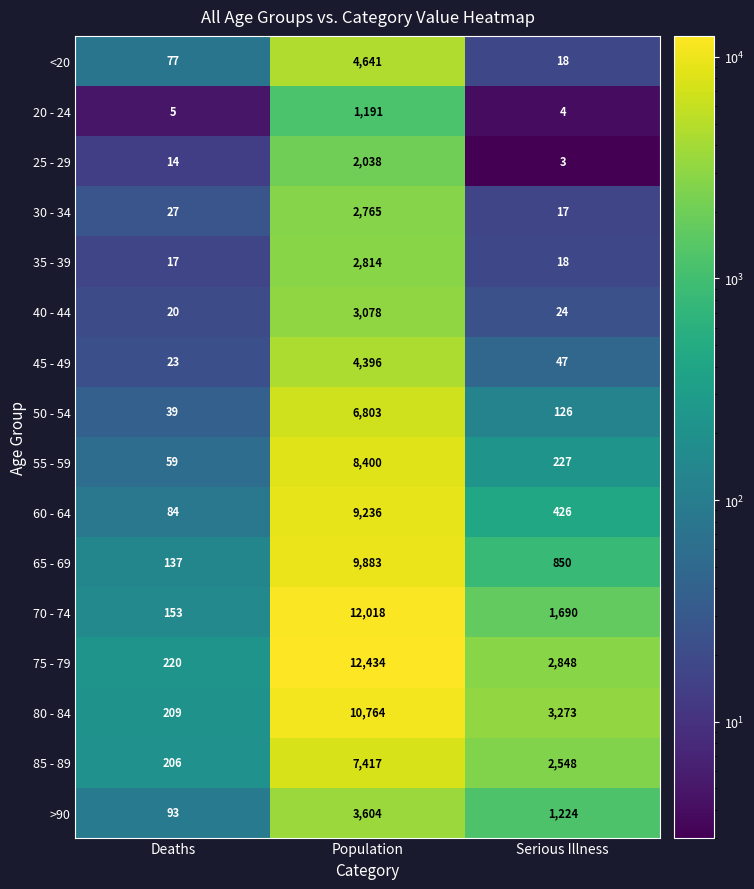

What is the difference between the maximum and minimum values in the 25 - 29 series?

2035